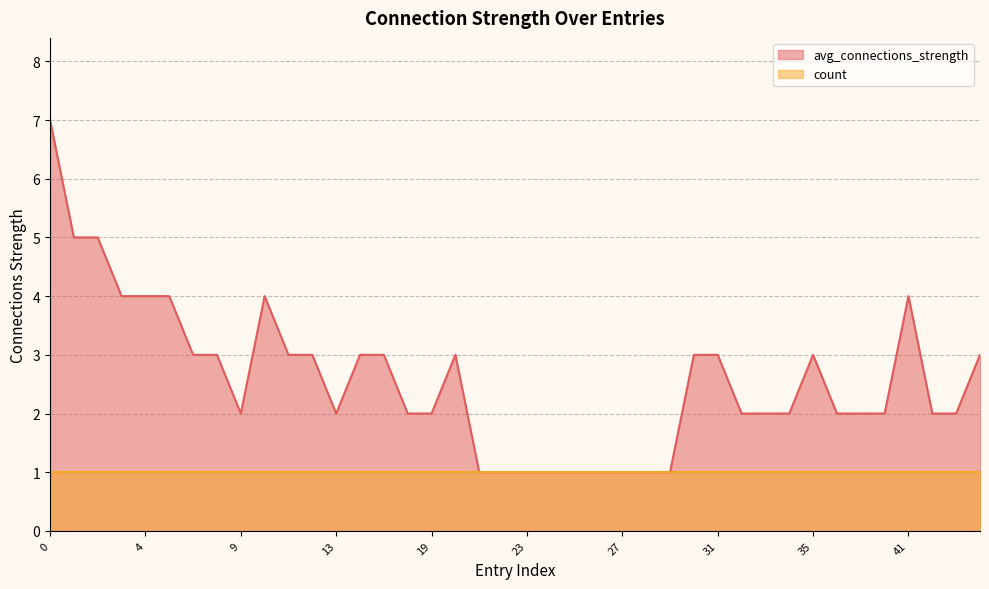

True or false: there are more than 0 points higher than both neighbors.

True